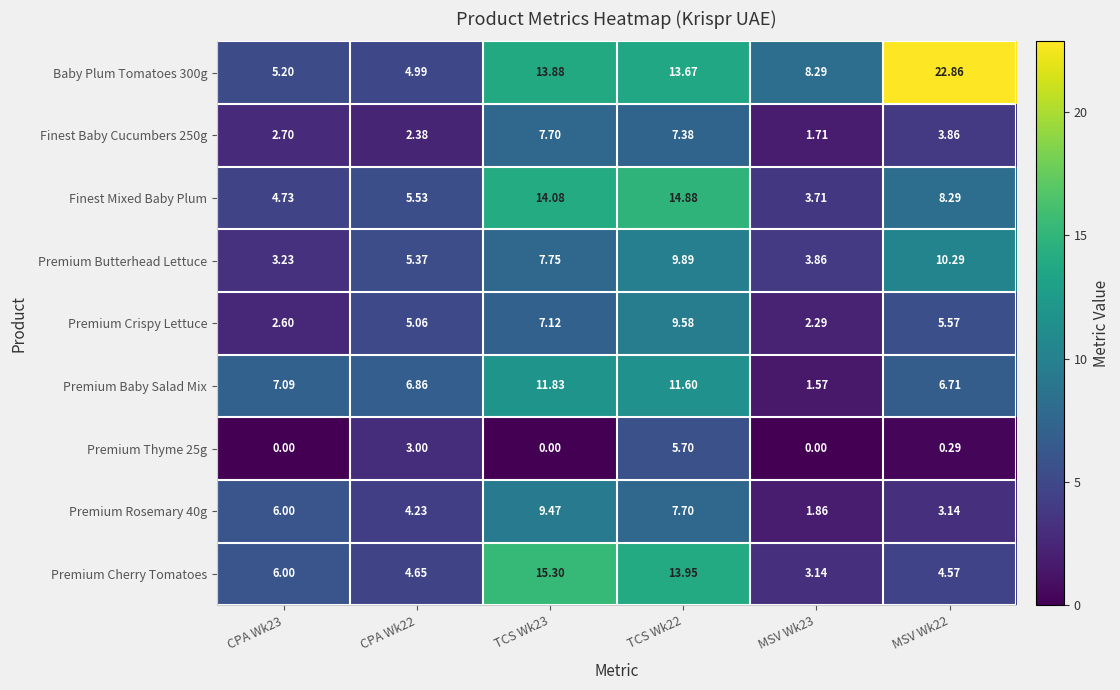

Which series changed the most between CPA Wk23 and CPA Wk22?

Premium Thyme 25g